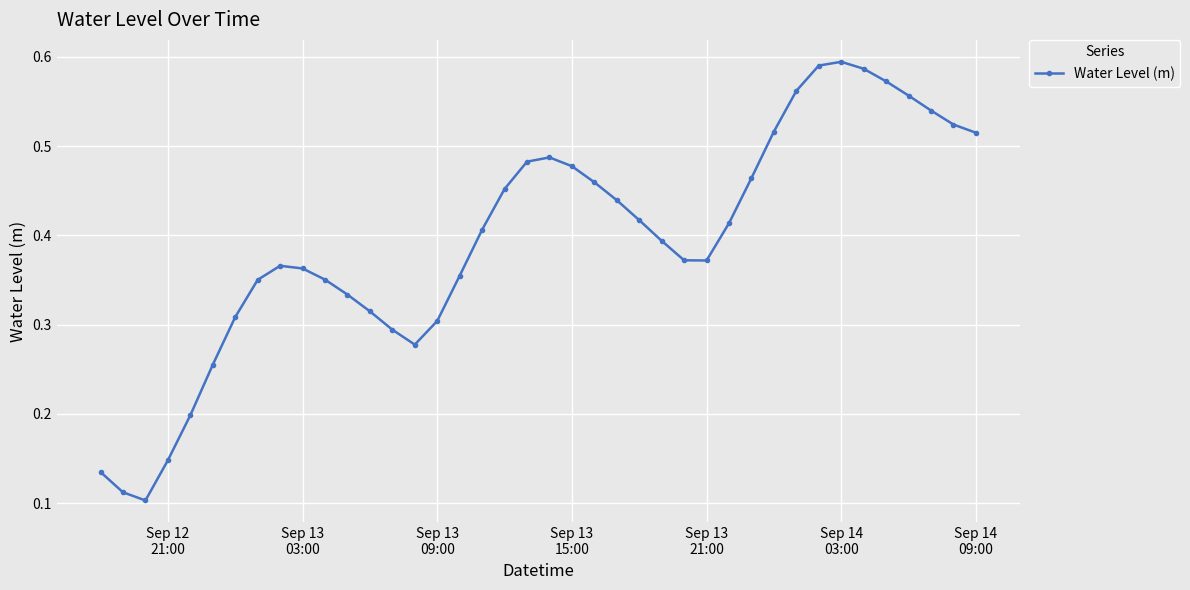

True or false: there are more than 1 points higher than both neighbors.

True